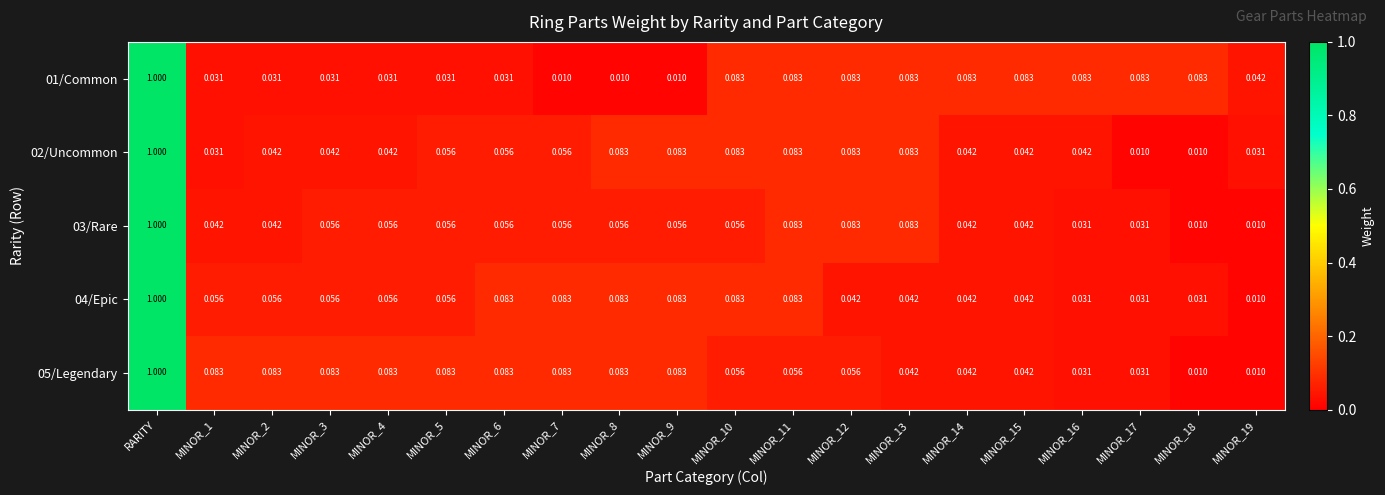

Which series has the largest total across all categories?

05/Legendary